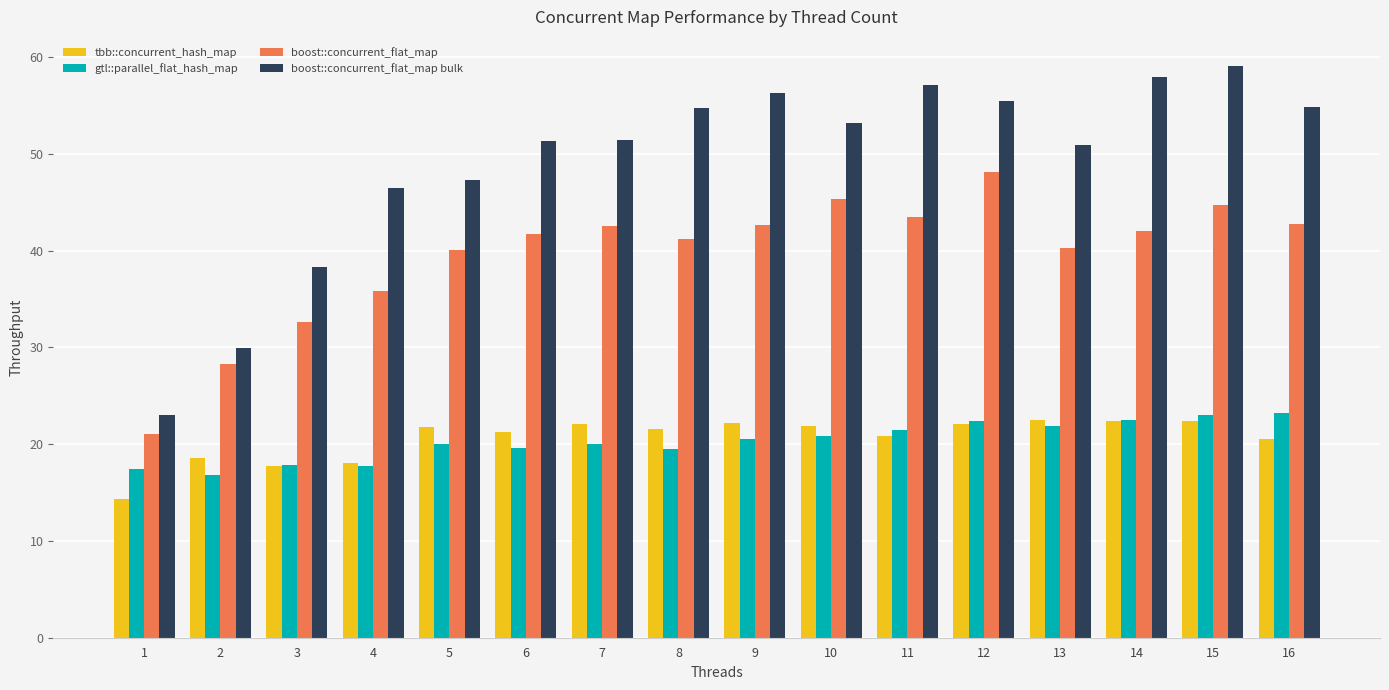

Which series has the largest total across all categories?

boost::concurrent_flat_map bulk